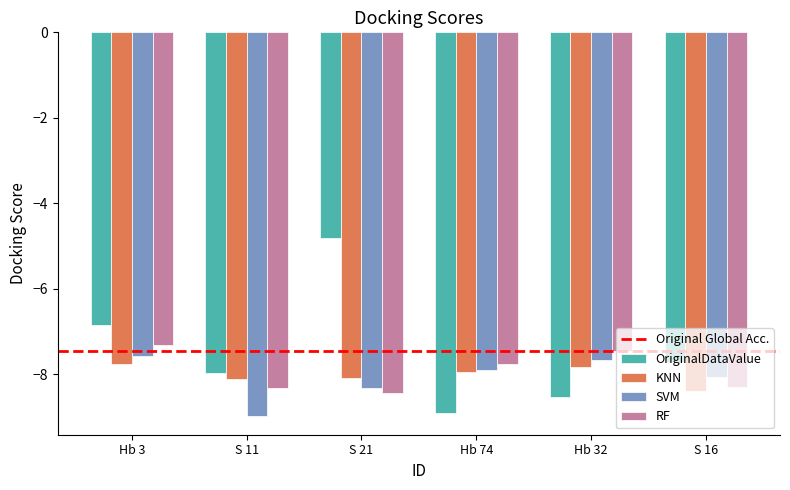

What is the total value across all series at Hb 32?

-31.5